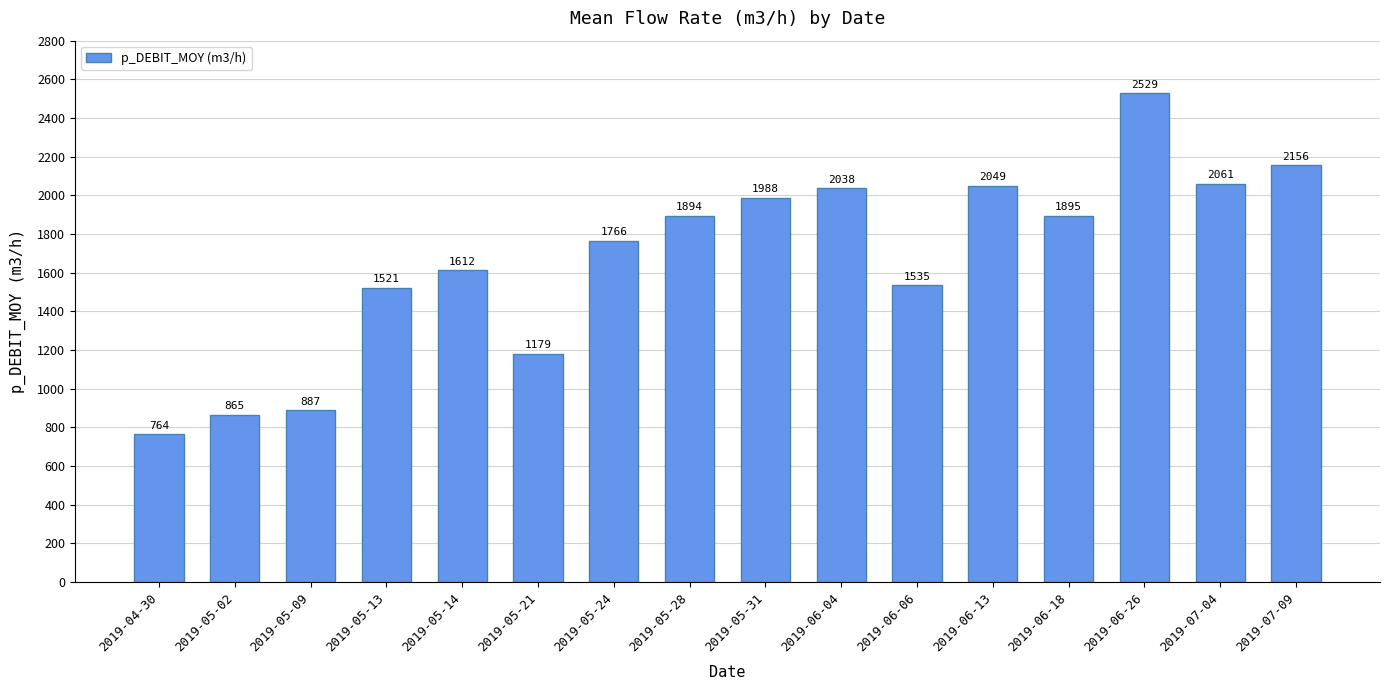

What is the difference between the values at 2019-06-06 and 2019-05-28?

358.8